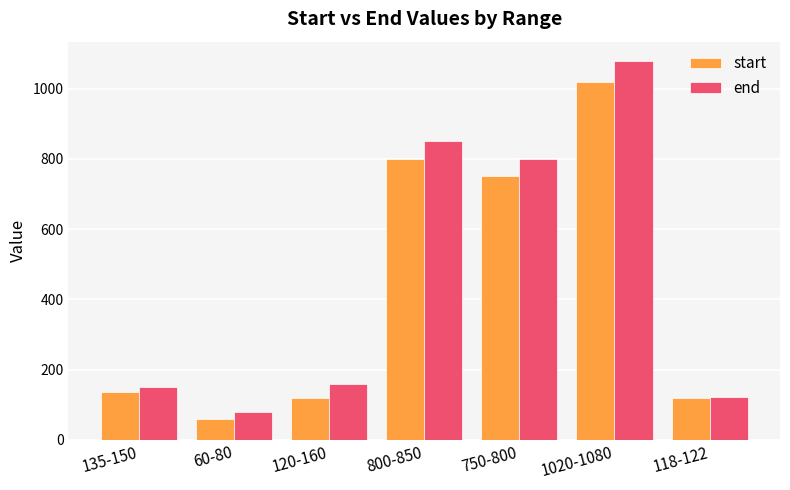

Where is end nearest to the value 580?

750-800